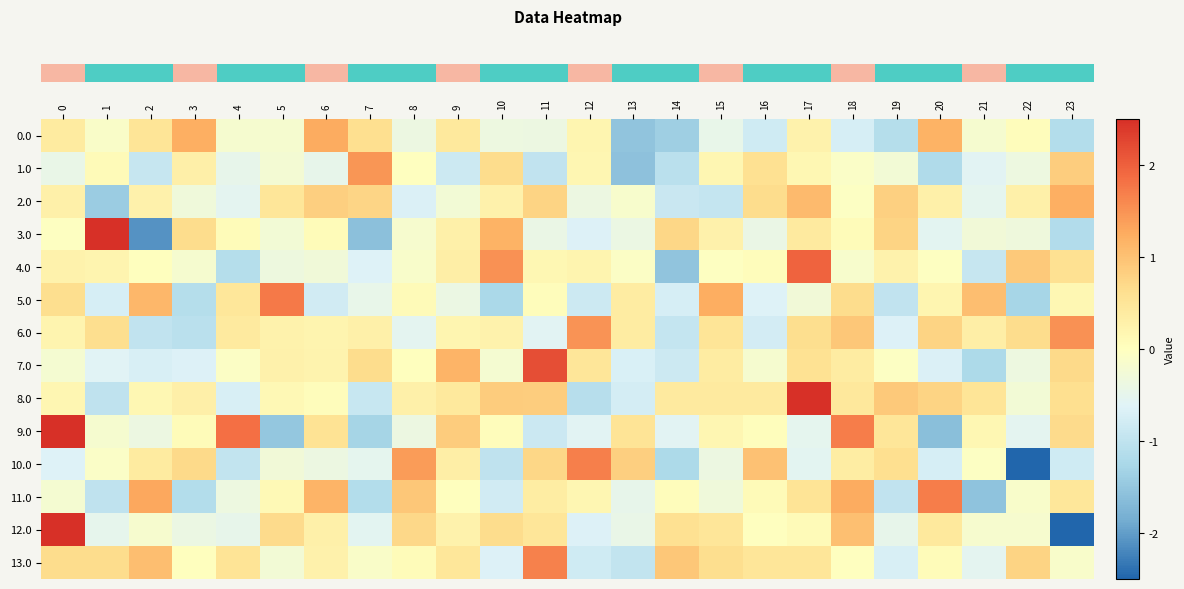

Rank the series by their maximum value, from lowest to highest.

row_2, row_0, row_1, row_6, row_13, row_10, row_11, row_5, row_4, row_7, row_3, row_9, row_12, row_8